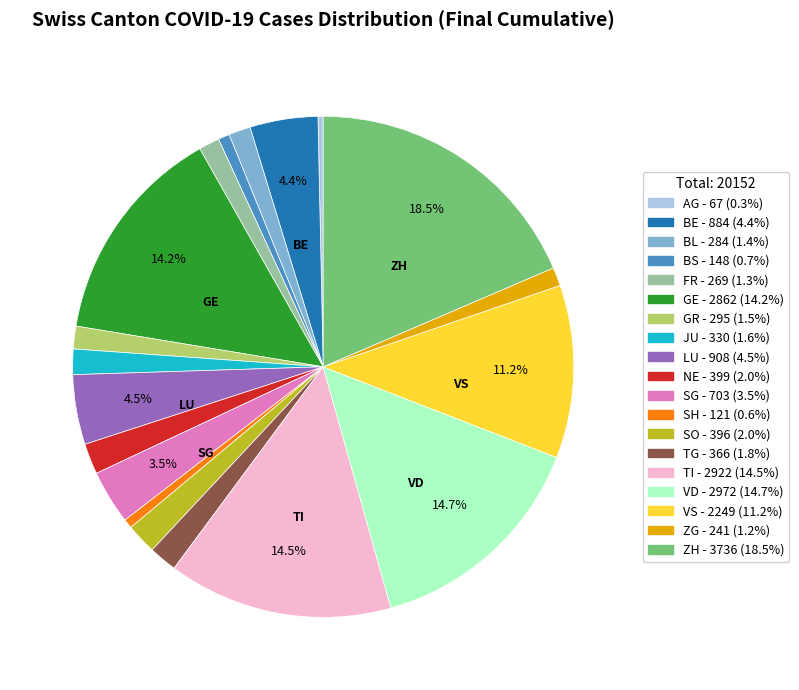

Is it true that BE is 4% of the pie?

True